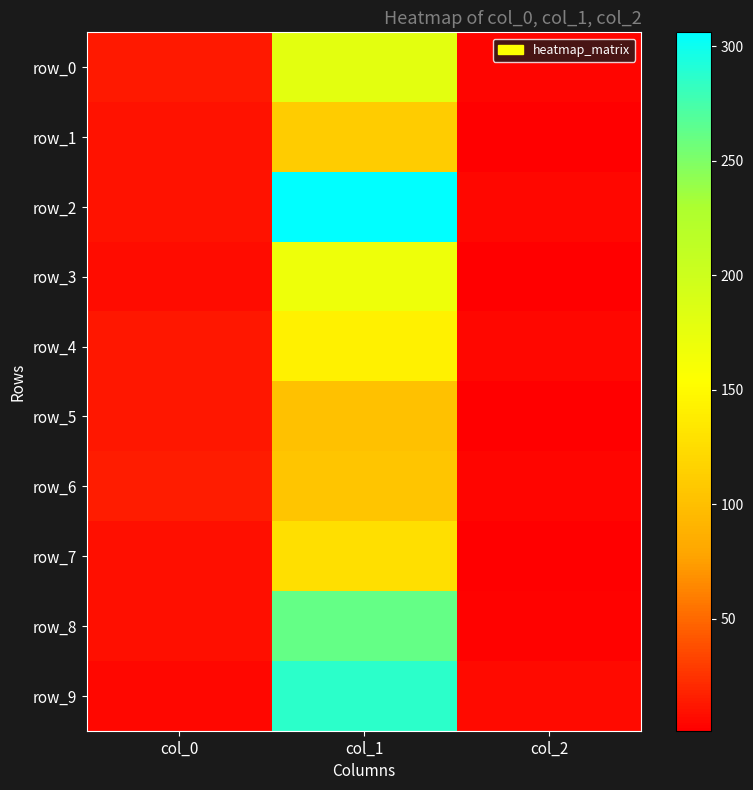

What is the minimum value for row_5?

2.0